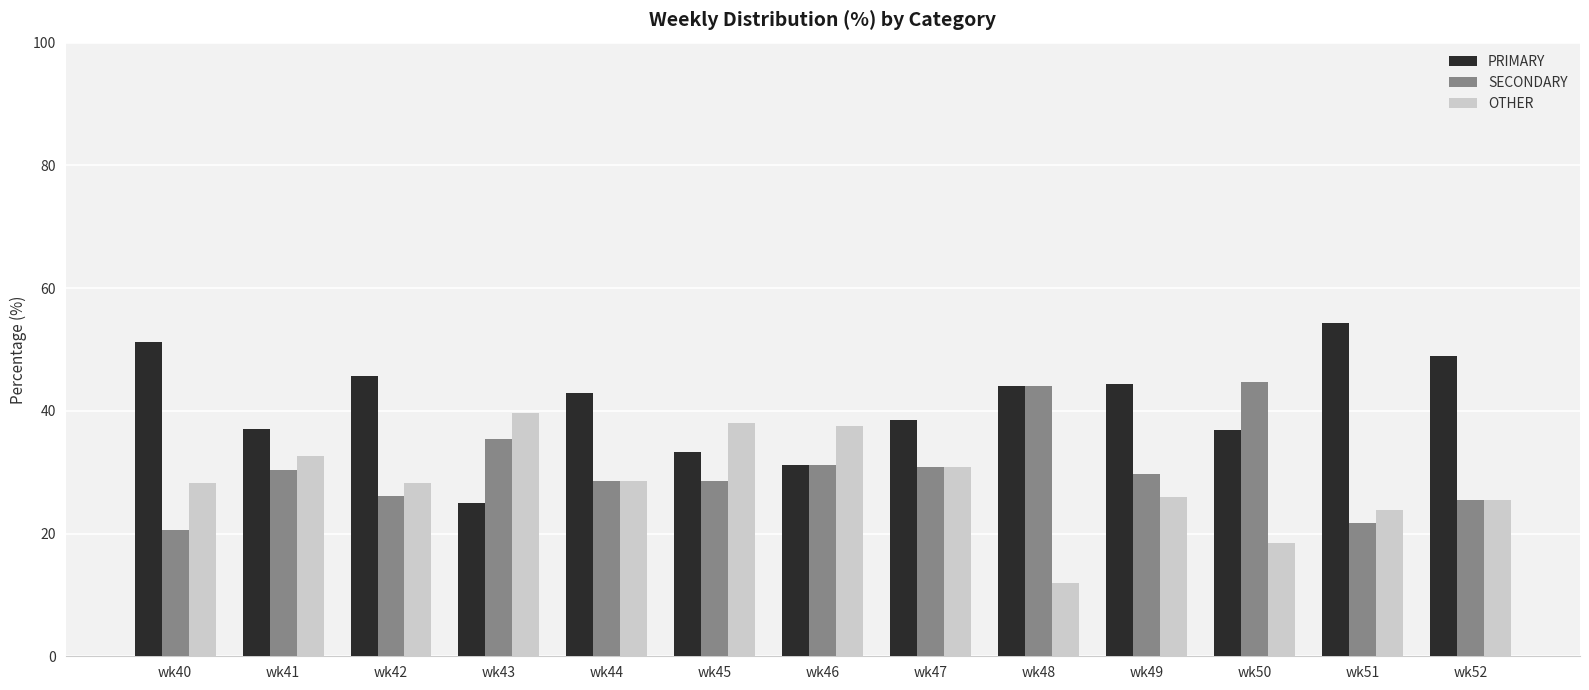

How many groups of bars are there?

13